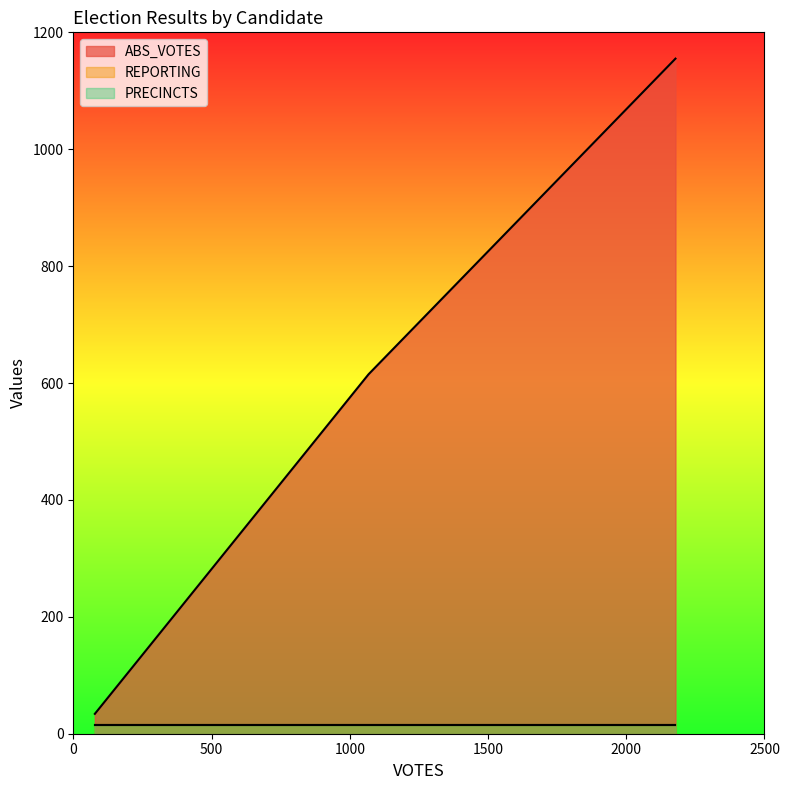

True or false: ABS_VOTES has a value of 615 at hansonw.

True